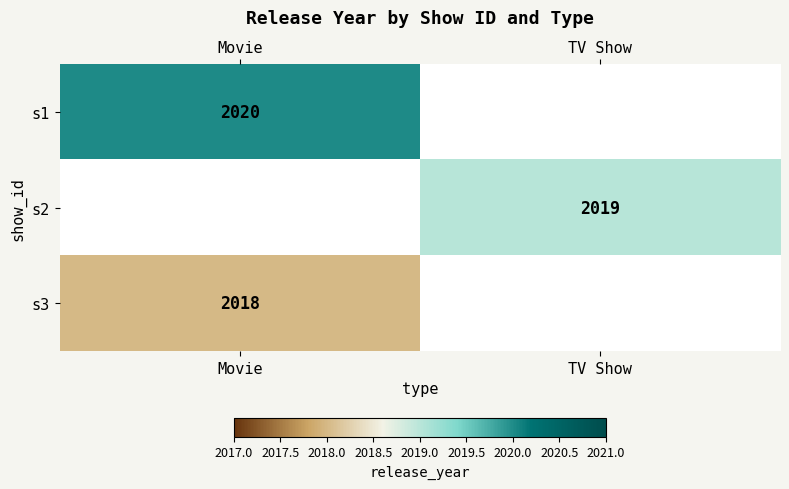

True or false: s2 has a value of 430 at TV Show.

False